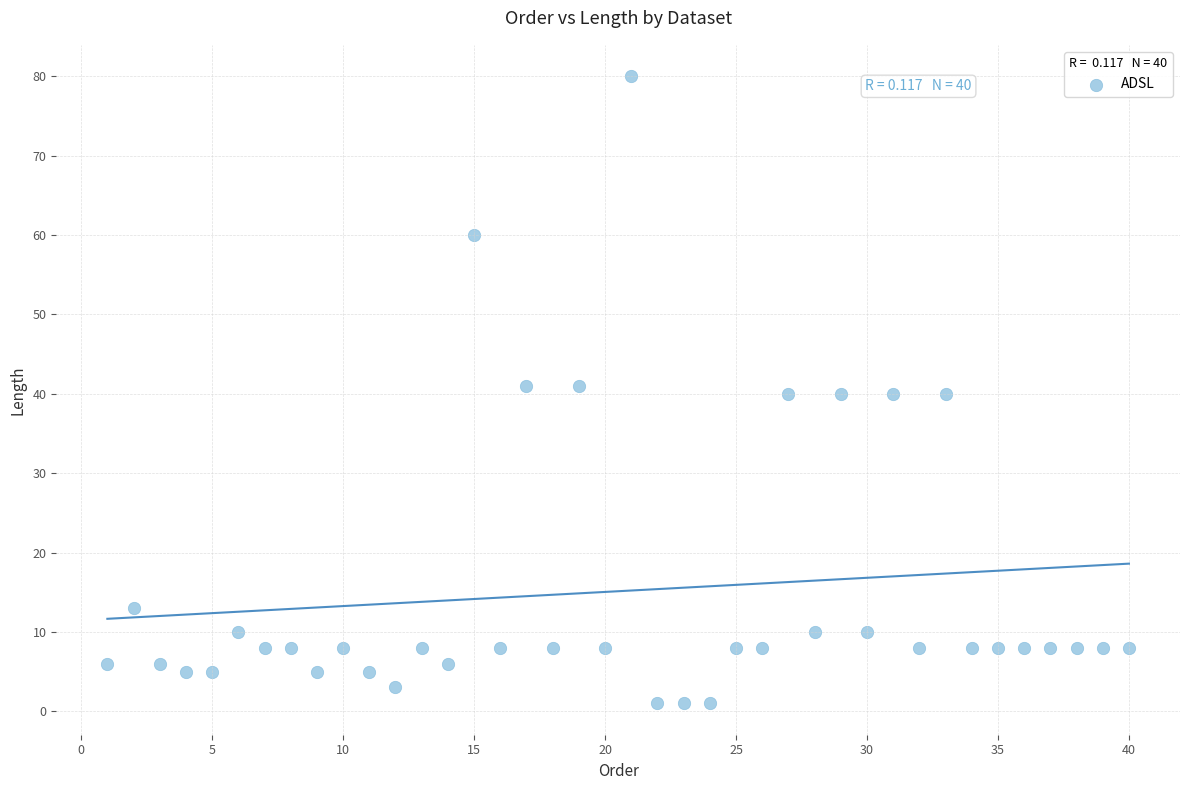

What is the range of X values (max minus min)?

39